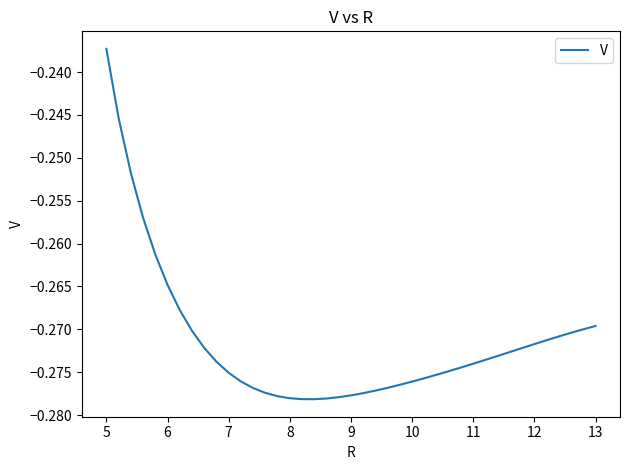

Which category has the highest value across all series?

5